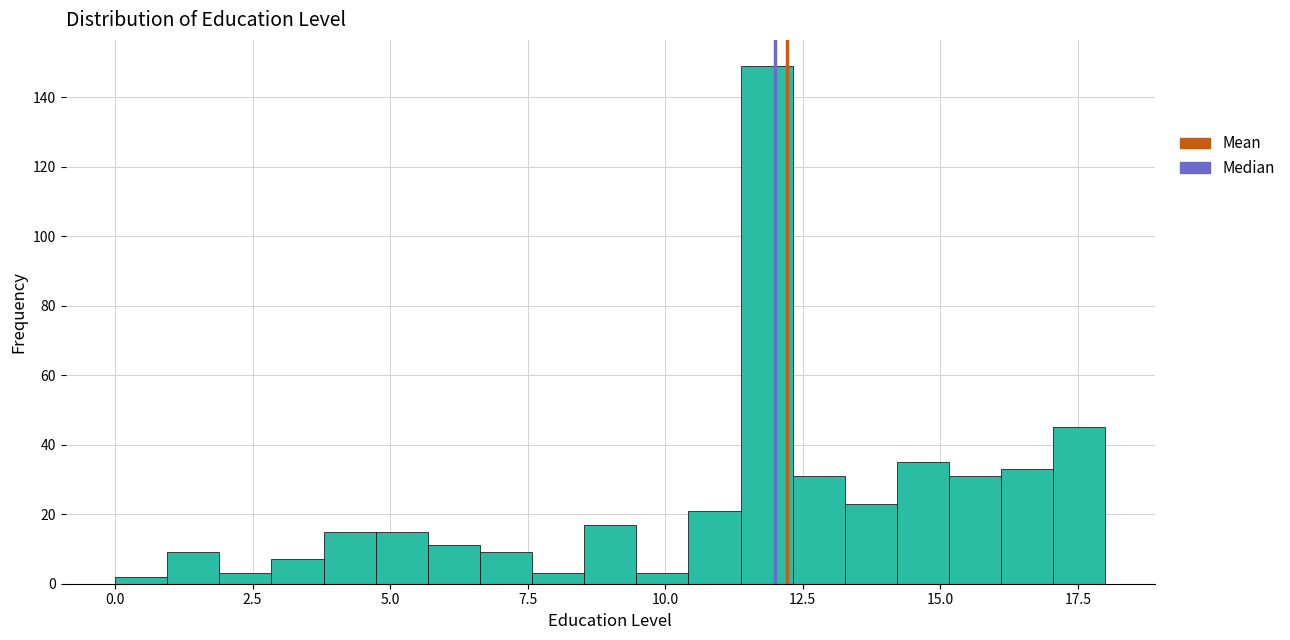

Around what value on the x-axis is the tallest bar? Give the approximate position of its centre, as read against the axis.

12.0